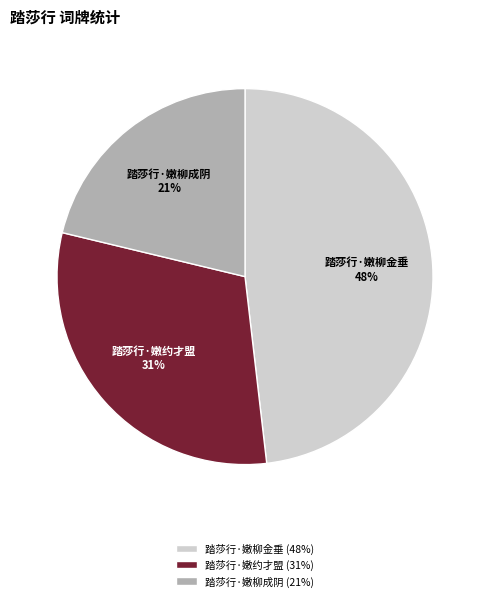

What is the largest slice in the pie chart?

踏莎行·嫩柳金垂